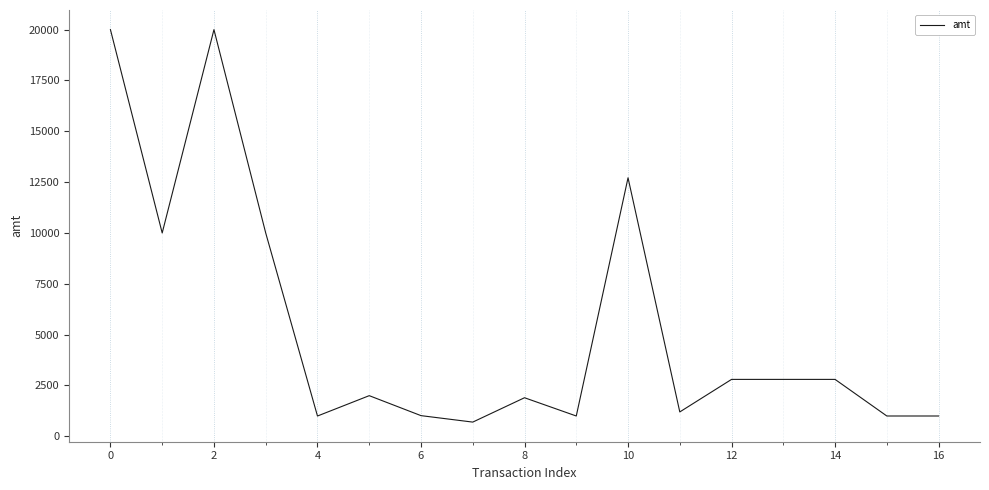

What is the difference between the maximum and minimum values?

19300